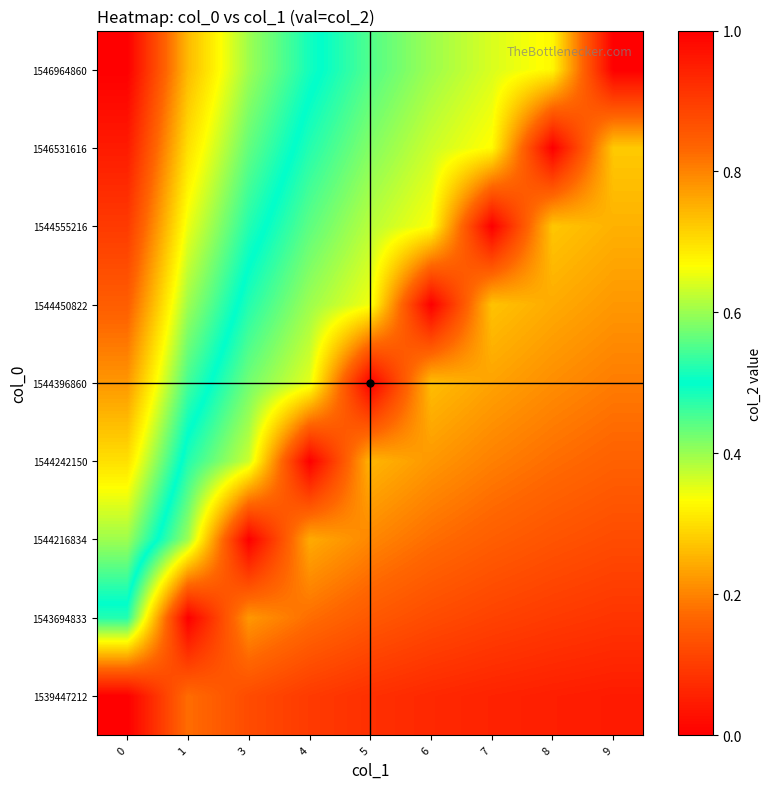

Reading left to right, what are all the values shown in this chart?

1539447212: 0=0.0	1=0.2	3=0.1	4=0.1	5=0.1	6=0.1	7=0.1	8=0.1	9=0.0
1543694833: 0=0.5	1=0.0	3=0.2	4=0.2	5=0.1	6=0.1	7=0.1	8=0.1	9=0.1
1544216834: 0=0.6	1=0.4	3=0.0	4=0.2	5=0.2	6=0.2	7=0.2	8=0.1	9=0.1
1544242150: 0=0.7	1=0.5	3=0.4	4=0.0	5=0.3	6=0.2	7=0.2	8=0.2	9=0.2
1544396860: 0=0.8	1=0.5	3=0.4	4=0.4	5=0.0	6=0.3	7=0.2	8=0.2	9=0.2
1544450822: 0=0.8	1=0.6	3=0.5	4=0.4	5=0.3	6=0.0	7=0.3	8=0.2	9=0.2
1544555216: 0=0.9	1=0.7	3=0.5	4=0.4	5=0.4	6=0.3	7=0.0	8=0.3	9=0.2
1546531616: 0=1.0	1=0.7	3=0.6	4=0.5	5=0.4	6=0.4	7=0.3	8=0.0	9=0.3
1546964860: 0=1.0	1=0.7	3=0.6	4=0.5	5=0.4	6=0.4	7=0.4	8=0.3	9=0.0